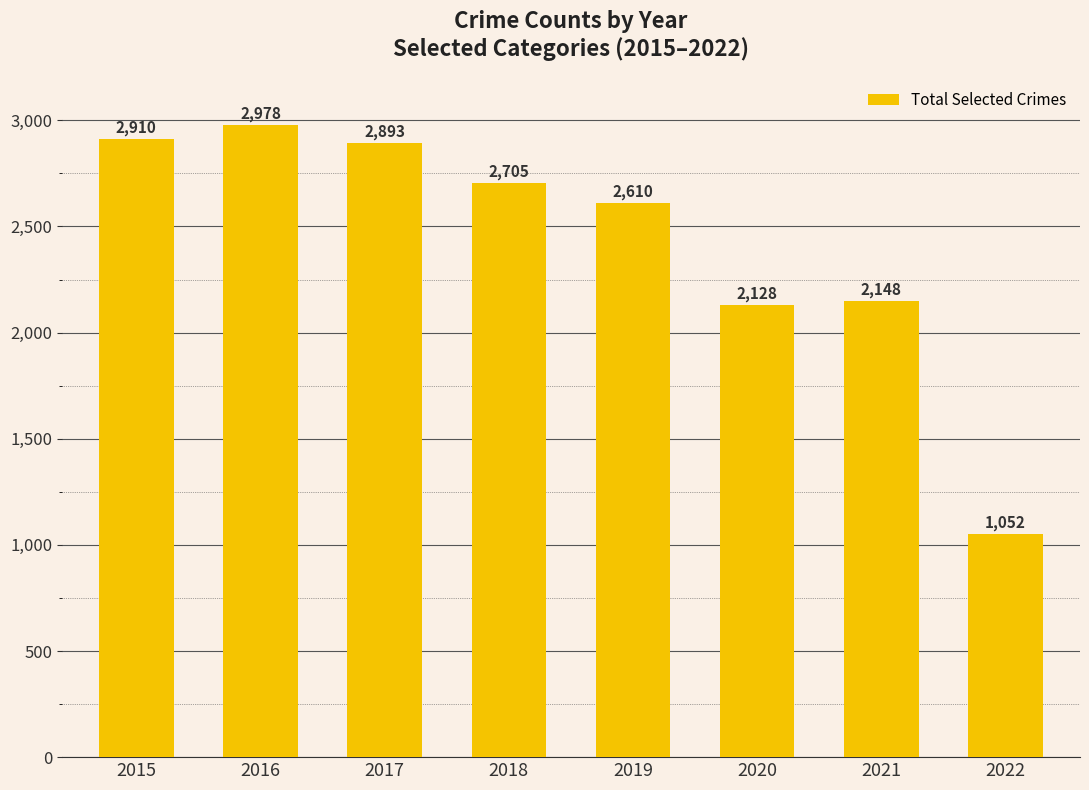

How many bars are there in total?

8